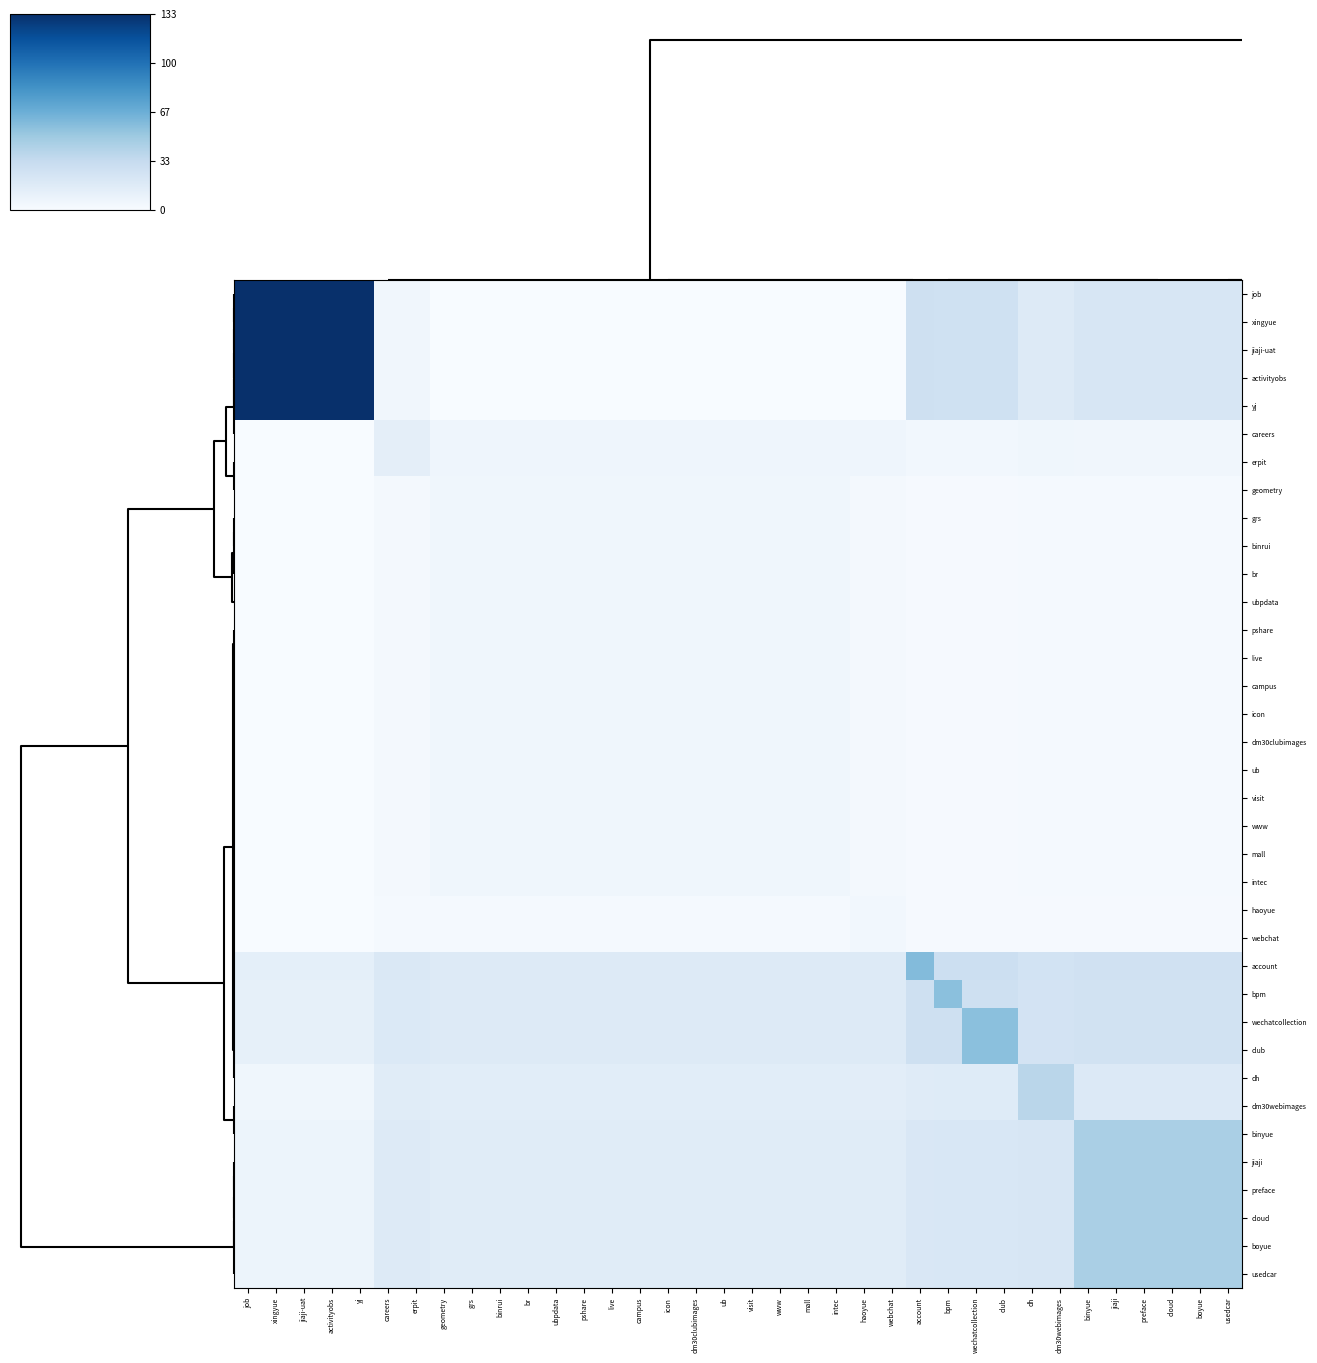

At which category is the sum across all series the highest?

job